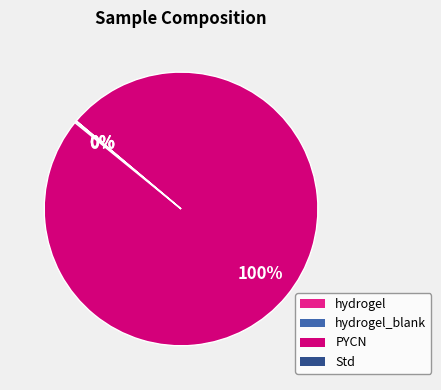

What is the majority slice?

PYCN